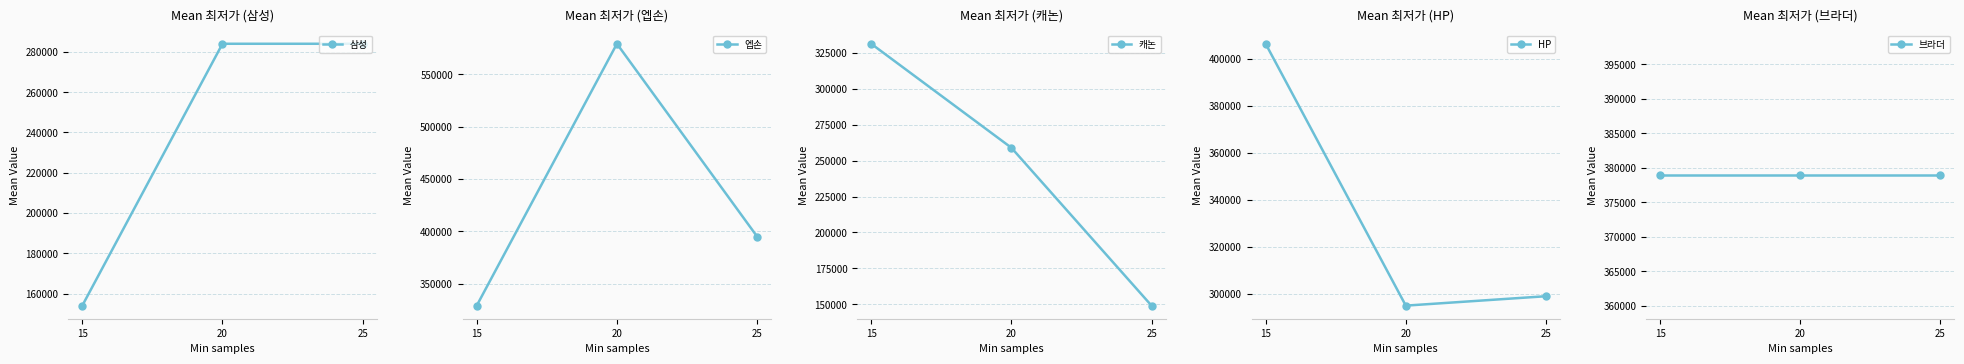

Rank the series at 20 from lowest to highest value.

캐논, 삼성, HP, 브라더, 엡손